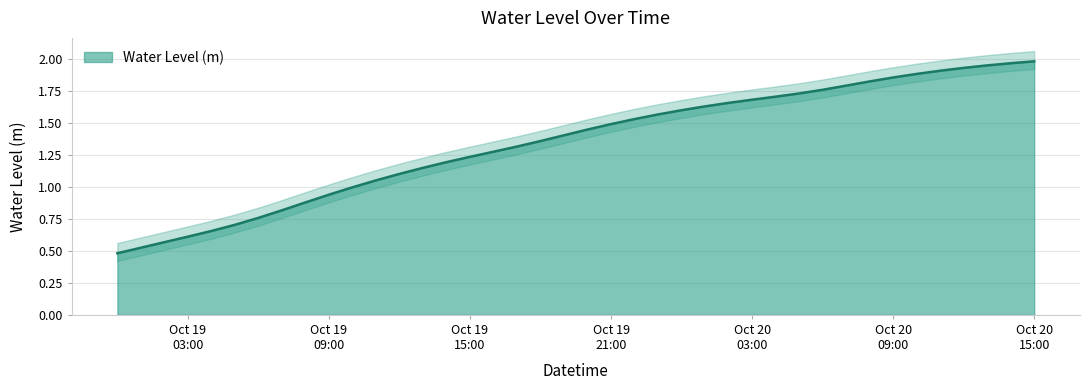

What is the average value?

1.3